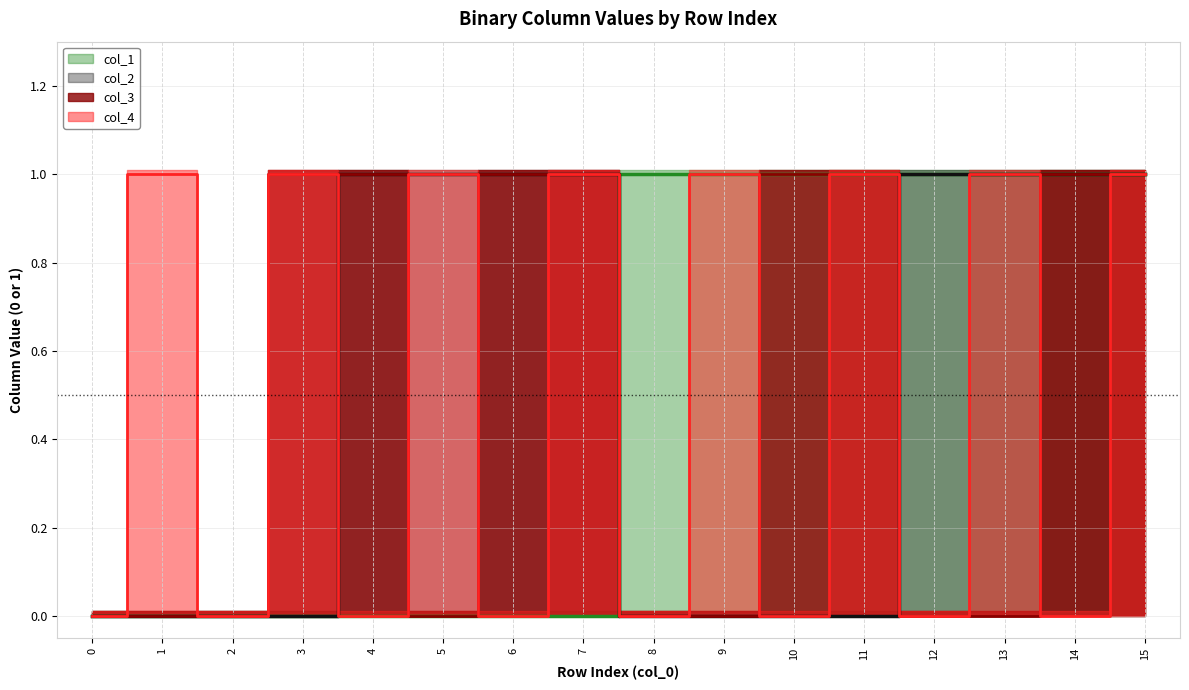

Reading left to right, list all the values displayed in this chart.

col_3: 0	0	0	1	1	0	1	1	0	0	1	1	0	0	1	1
col_4: 0	1	0	1	0	1	0	1	0	1	0	1	0	1	0	1
col_1: 0	0	0	0	0	0	0	0	1	1	1	1	1	1	1	1
col_2: 0	0	0	0	1	1	1	1	0	0	0	0	1	1	1	1